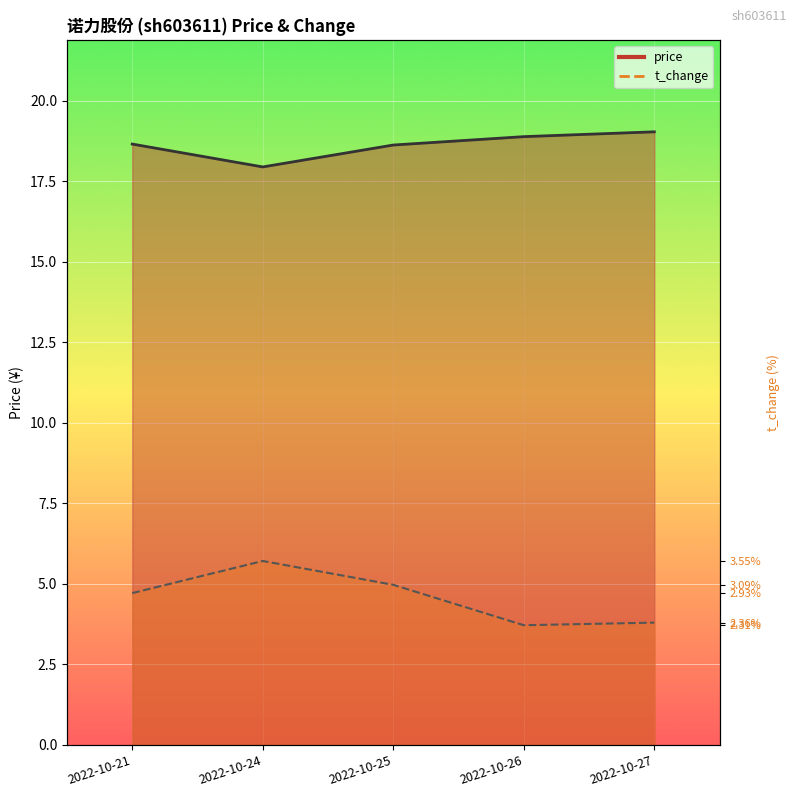

List the labels in order of t_change_line value, smallest first.

2022-10-26, 2022-10-27, 2022-10-21, 2022-10-25, 2022-10-24